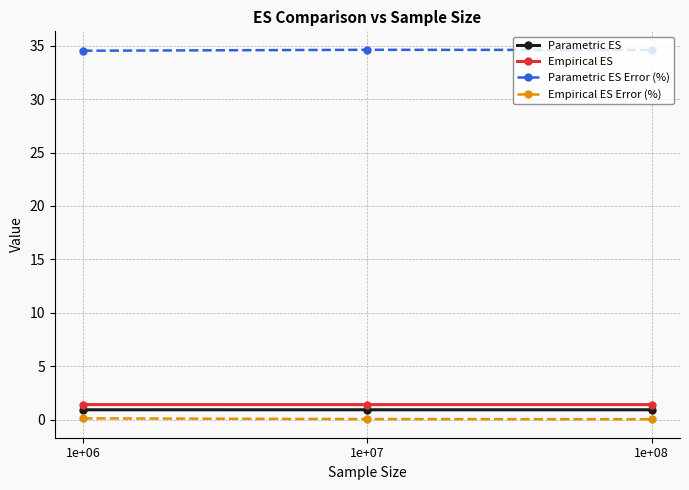

How many lines are shown in the chart?

4